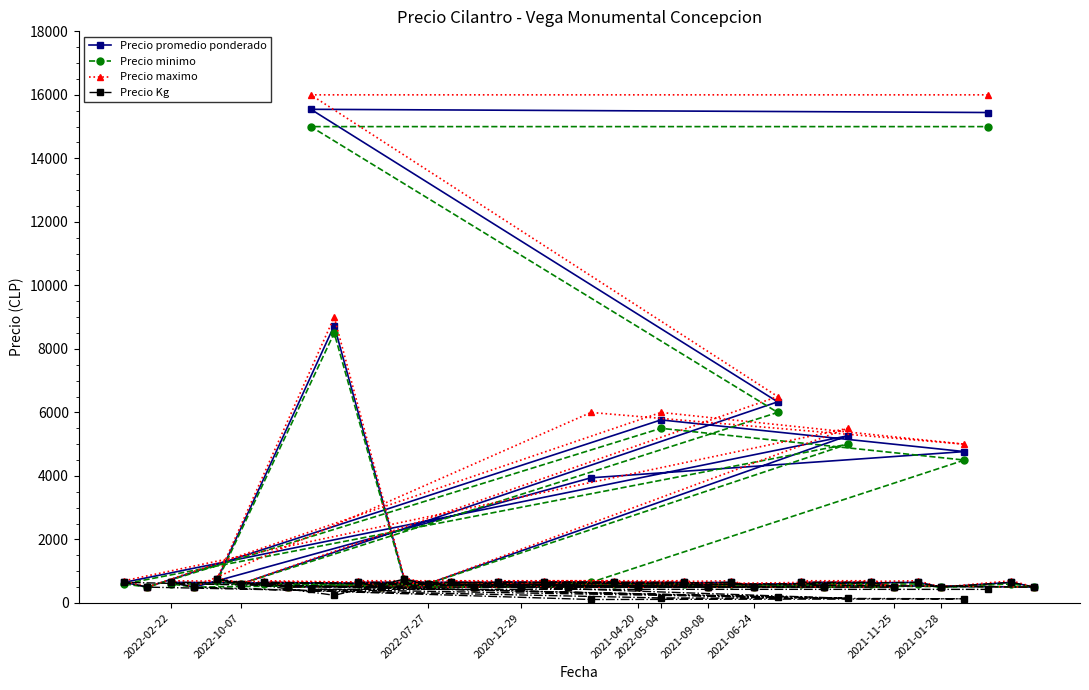

What is the maximum value shown in the chart?

16000